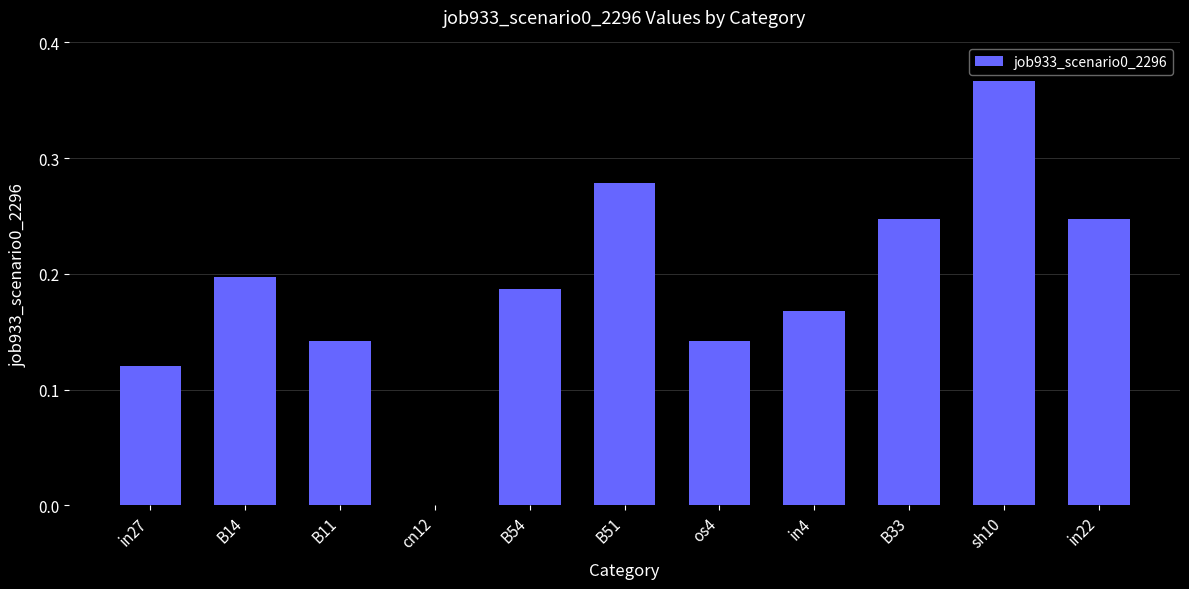

What is the change in value from cn12 to B51?

+0.3